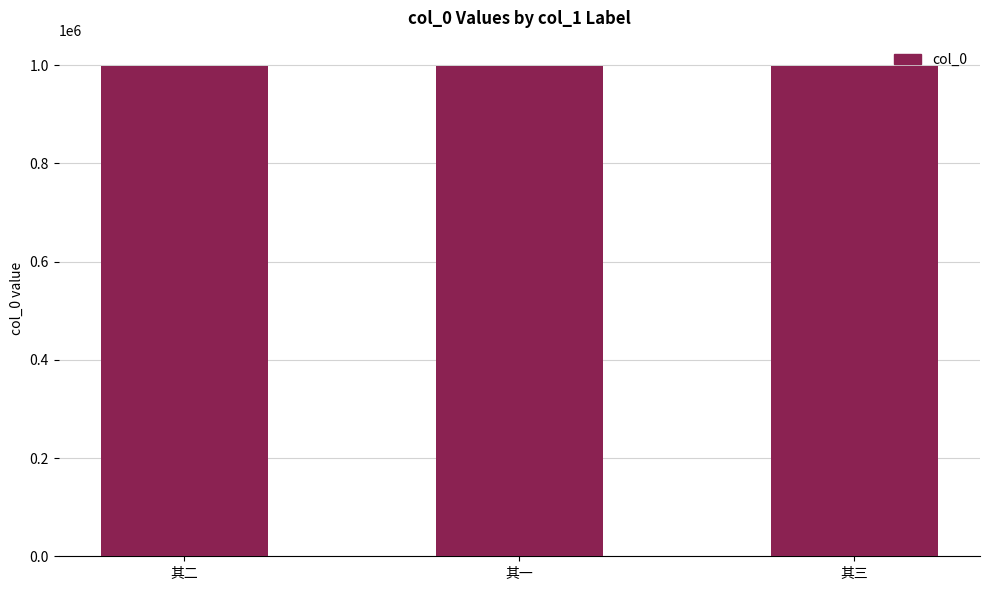

Is it true that the value at 其一 is 410692?

False